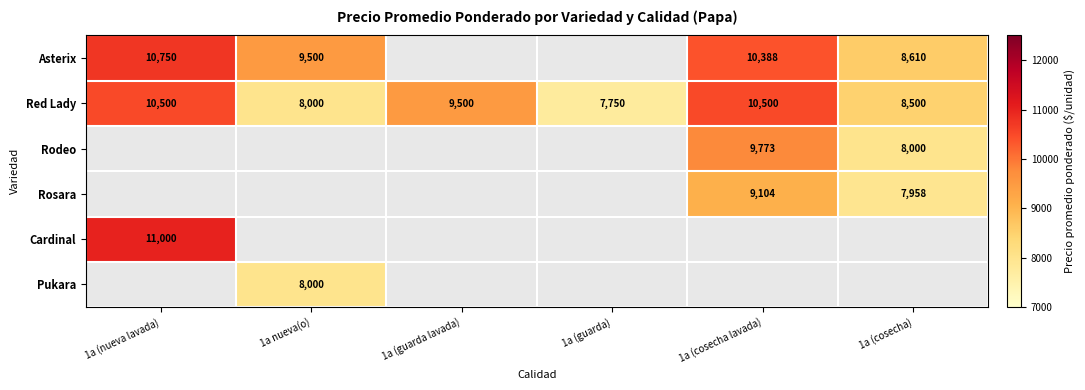

What is the average value of the Red Lady series?

9125.0